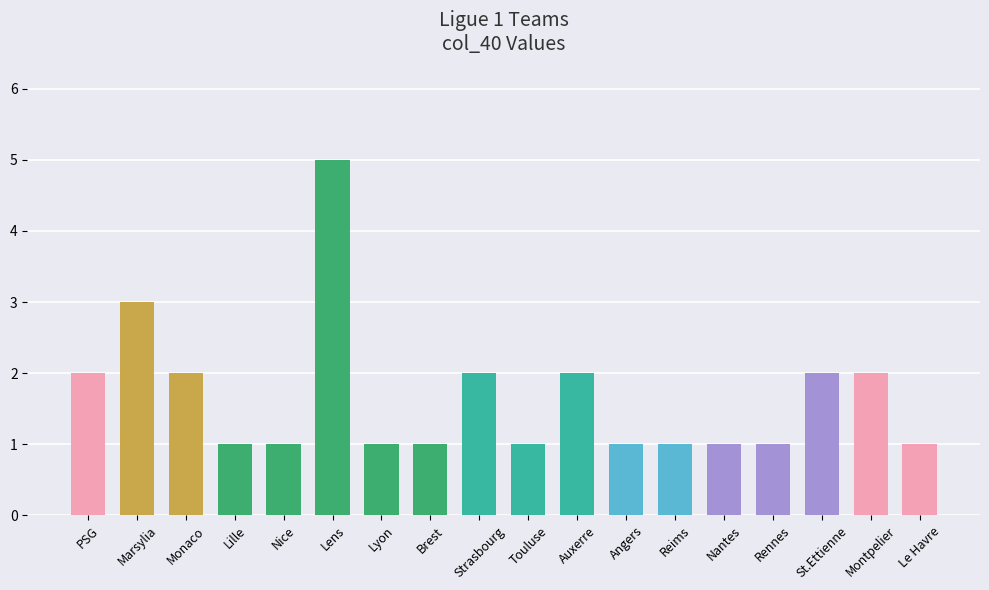

What is the change in value from Marsylia to Strasbourg?

-1